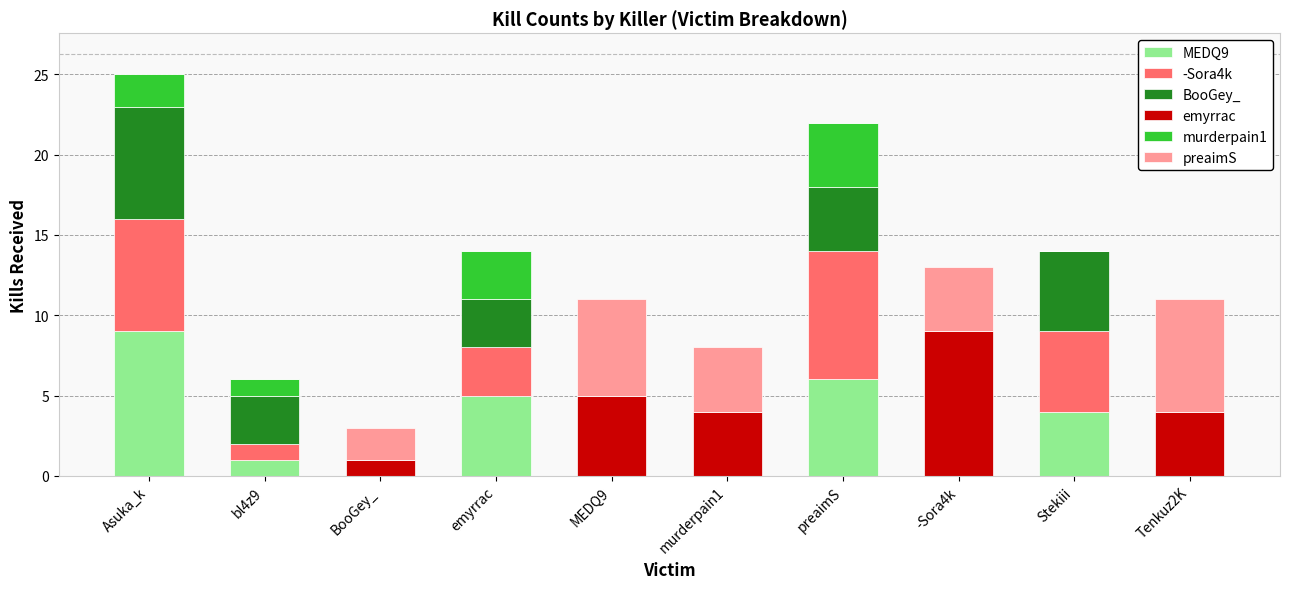

Is it true that MEDQ9 equals 14 at Asuka_k?

False